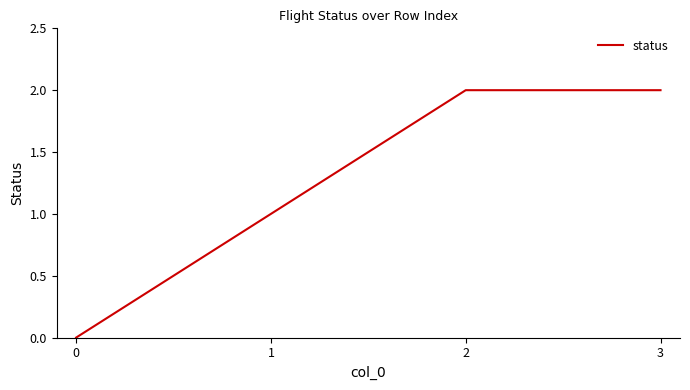

Is it true that the value at 1 is 1?

True